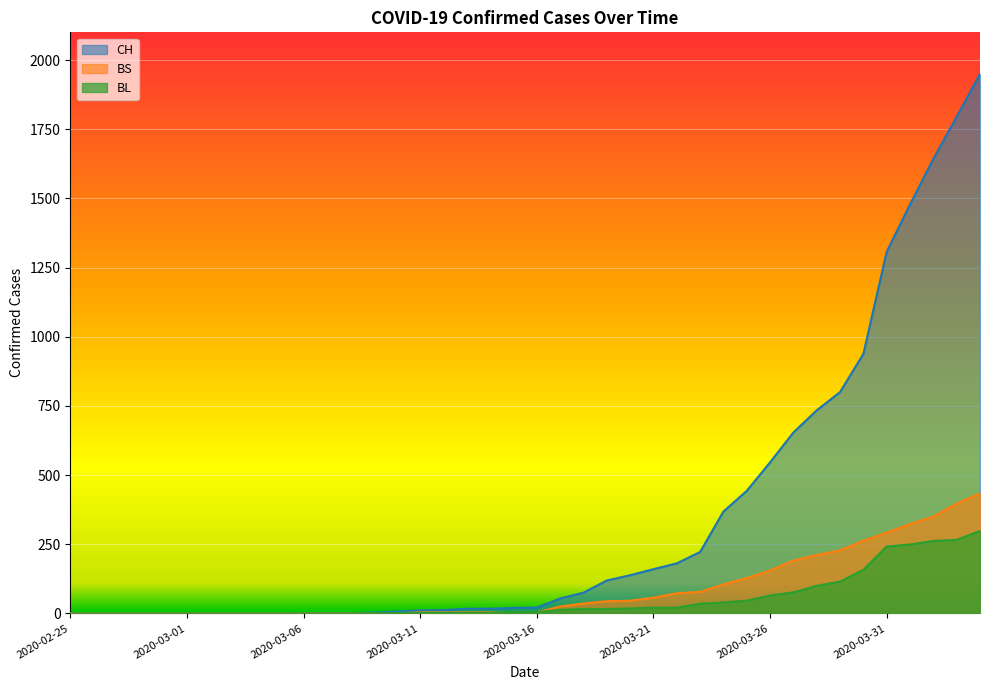

Which series has the largest total across all categories?

CH